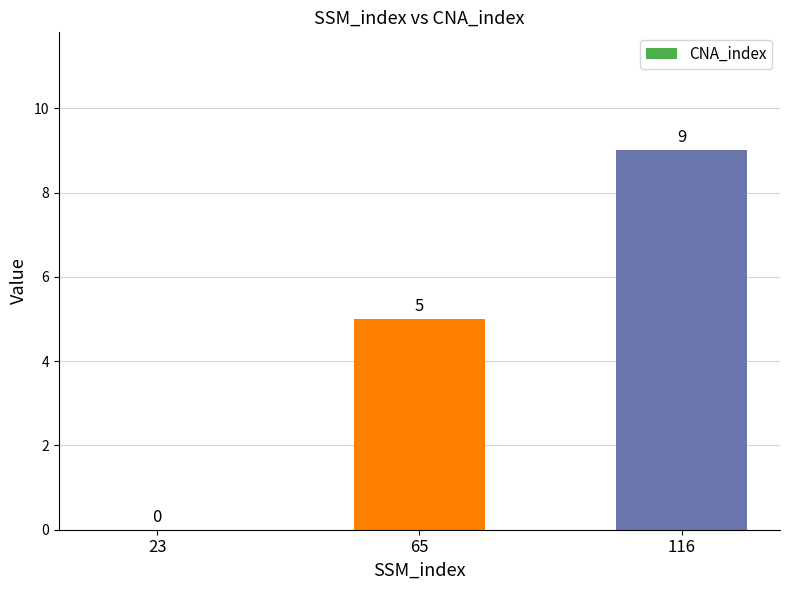

Which category has the highest value across all series?

116